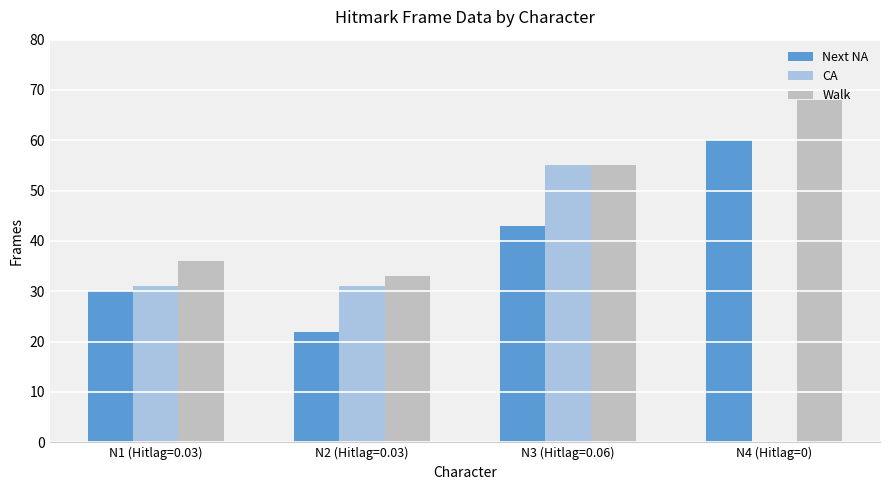

The value of Next NA at N1 (Hitlag=0.03) is 30. True or false?

True